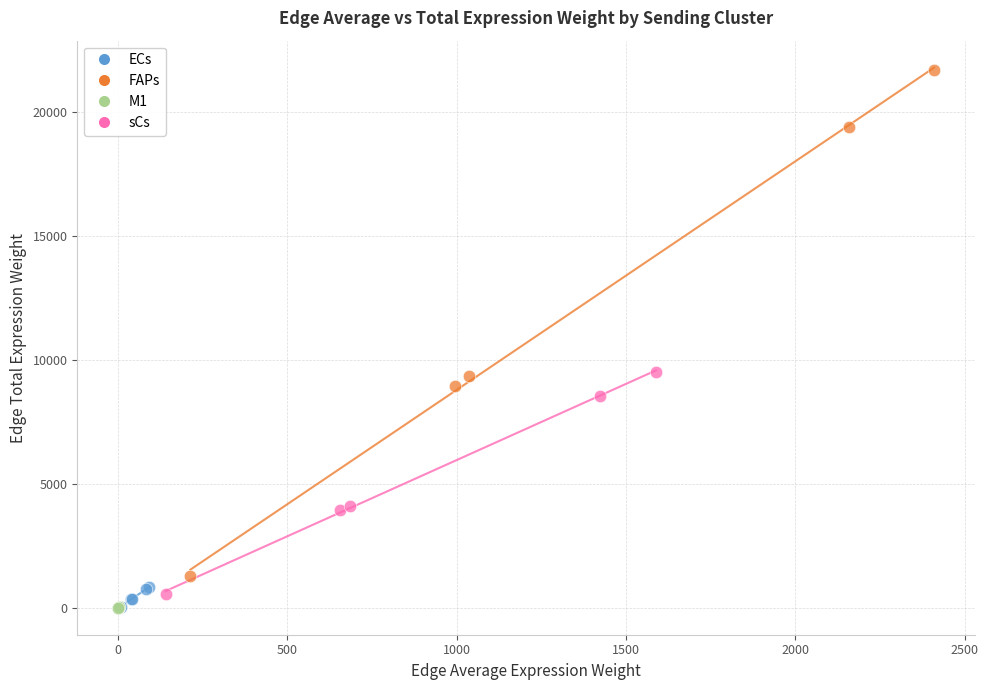

Which series has the widest spread of Y values?

FAPs